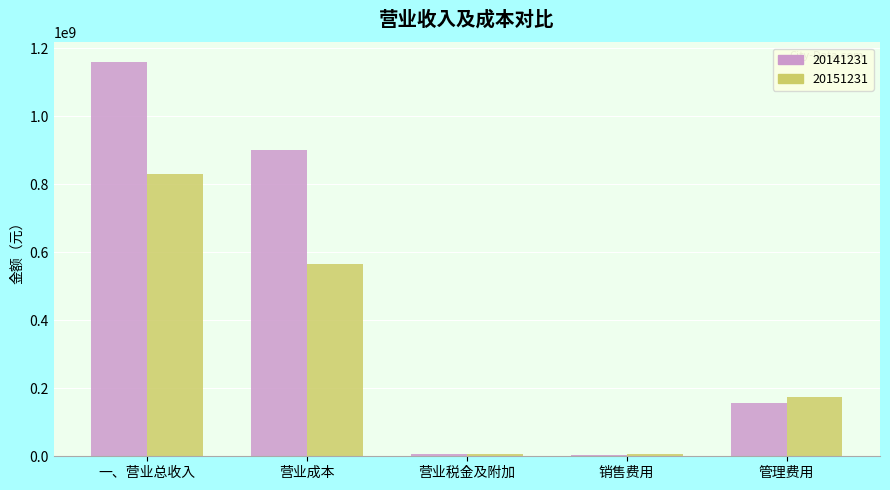

Where is 20141231 nearest to the value 581349326?

营业成本